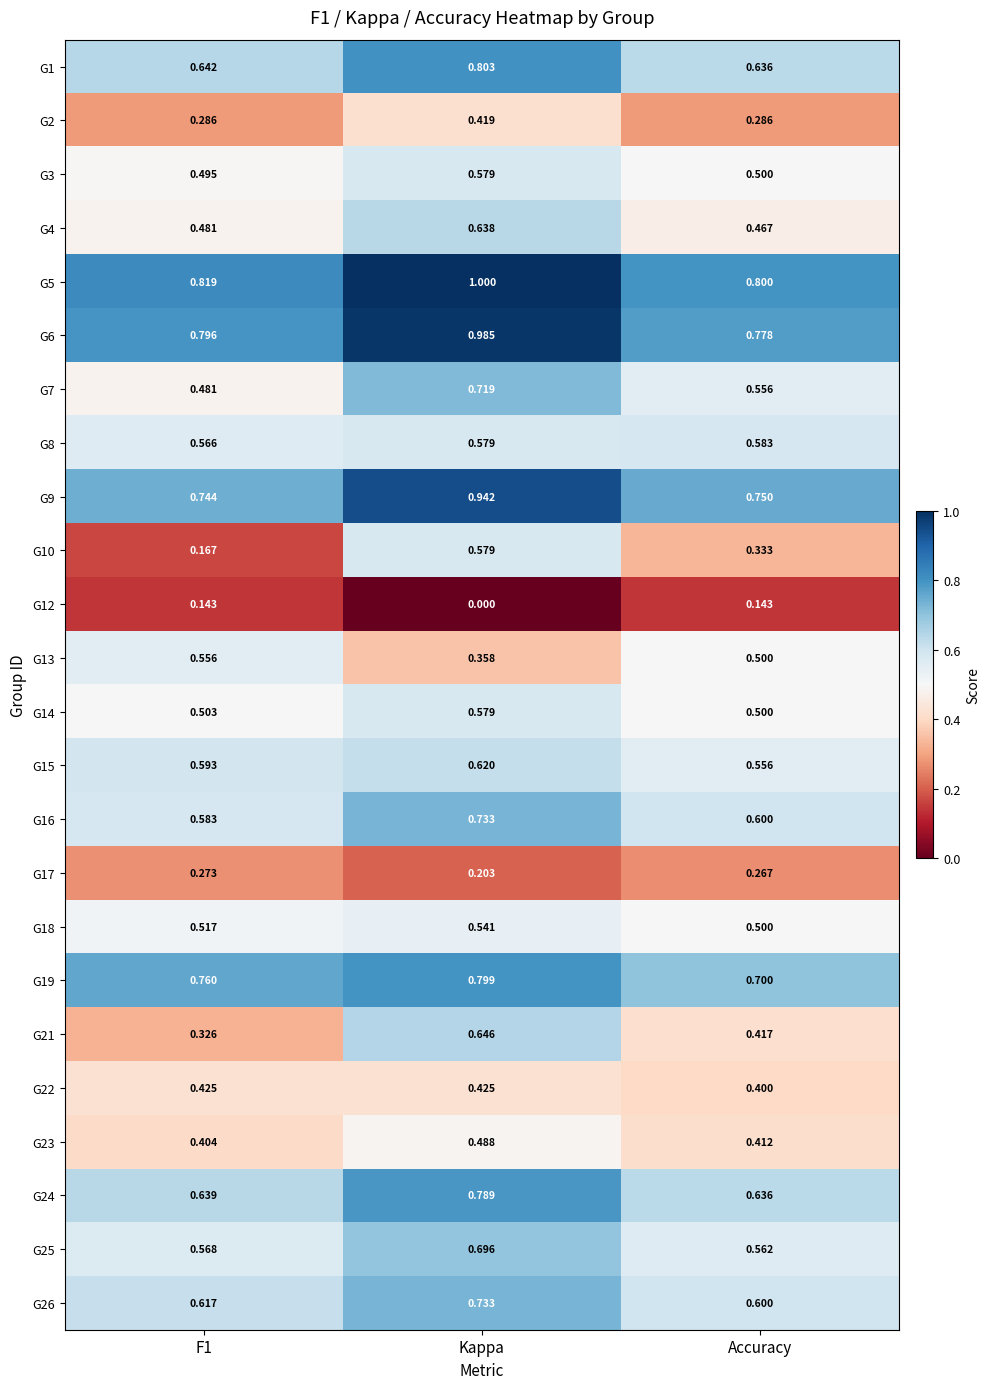

At which category is the sum across all series the highest?

Kappa